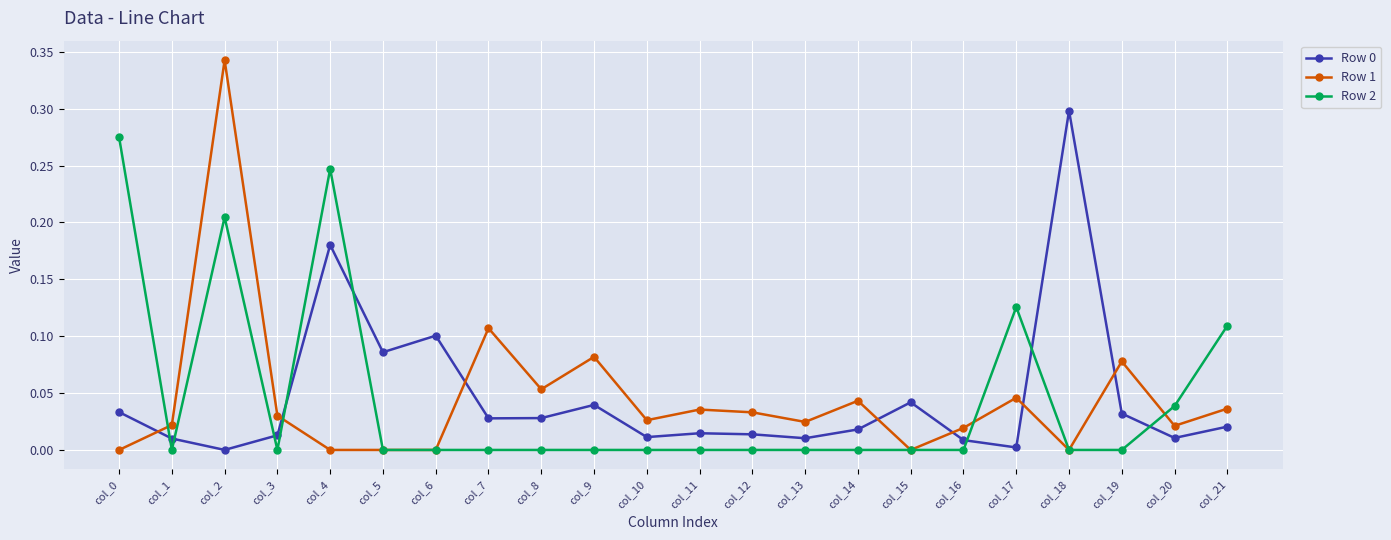

The Row 2 series shows -0.0 at col_18. True or false?

True